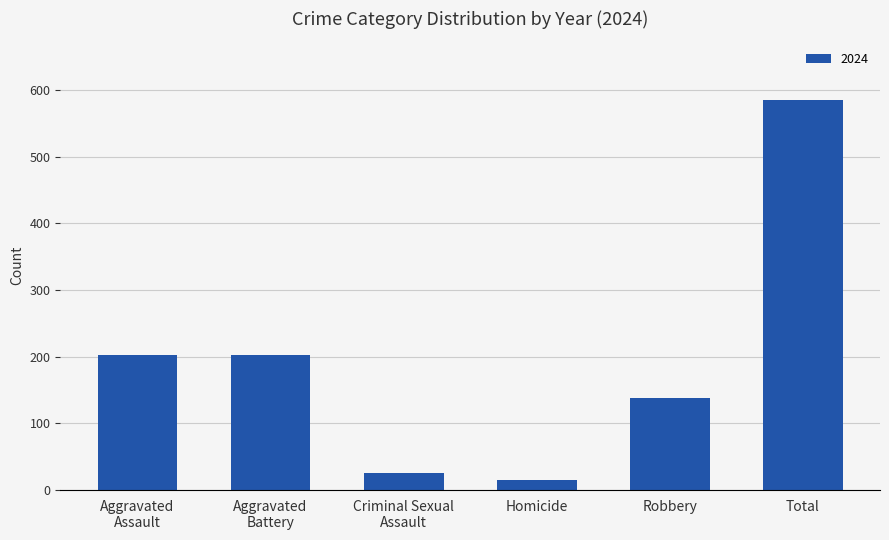

The chart shows a value of 207 at Robbery. True or false?

False